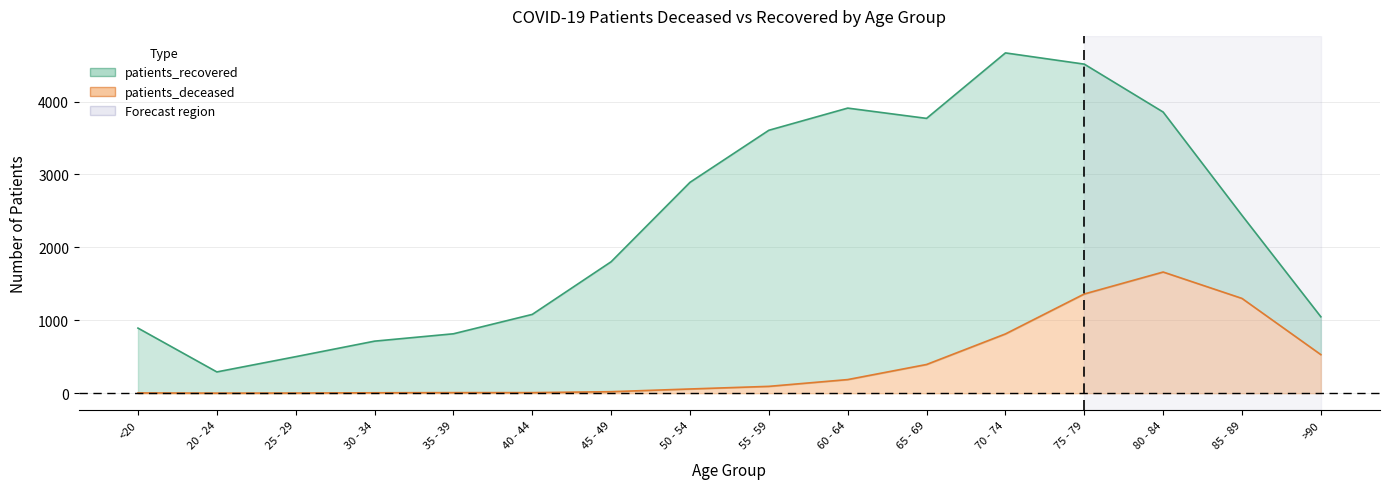

How many categories are shown in the chart?

16